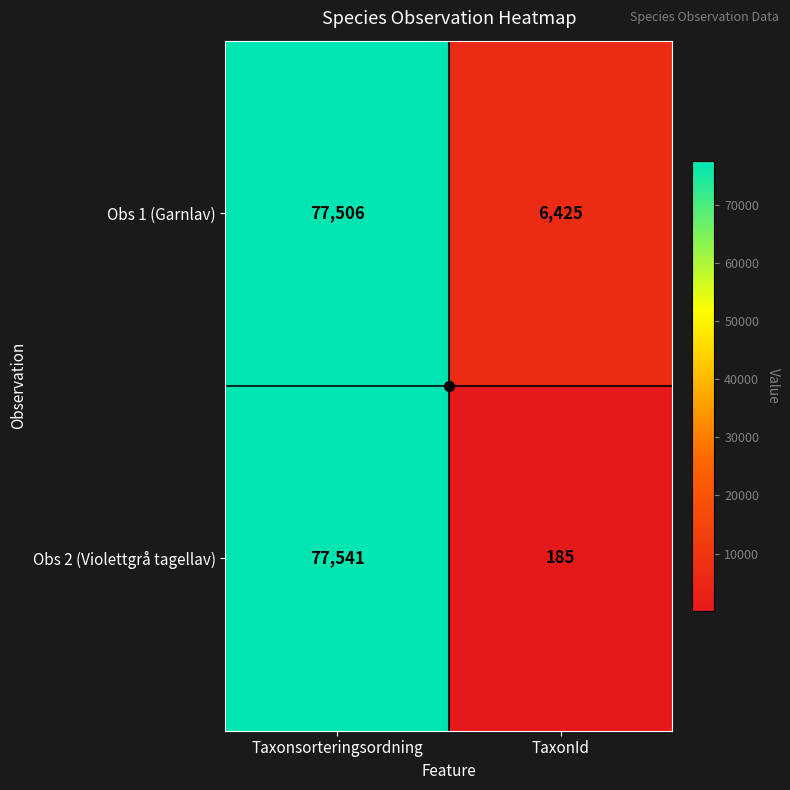

What is the difference between the maximum and minimum values in the Obs 1 (Garnlav) series?

71081